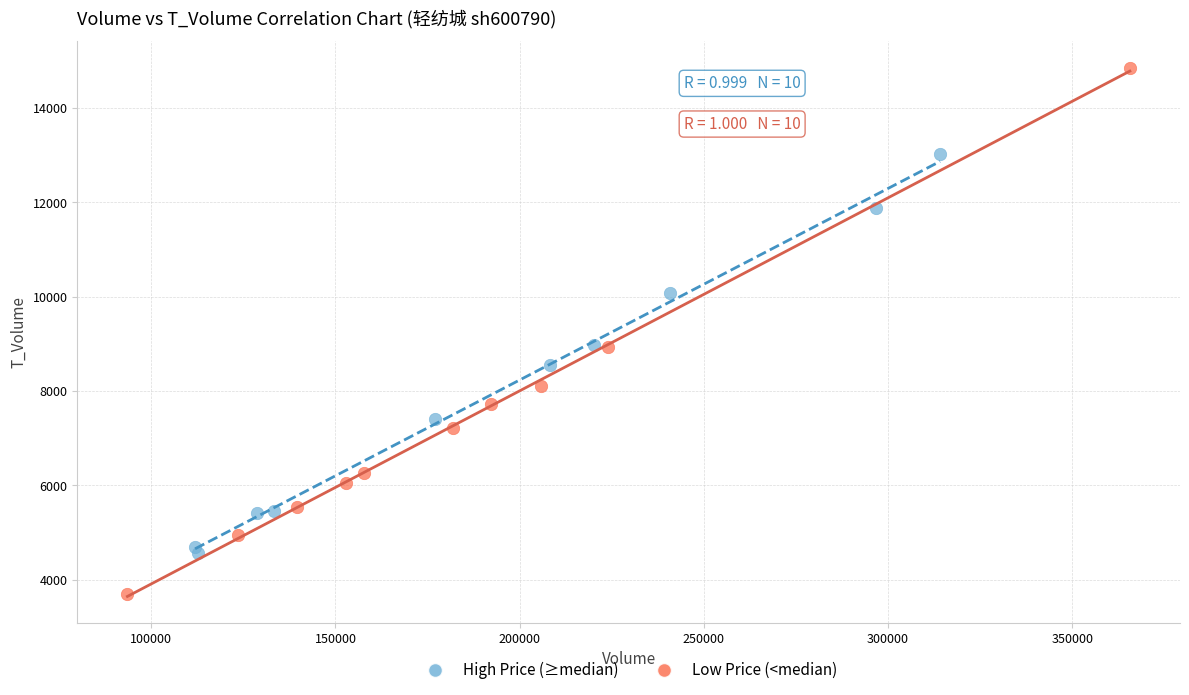

Which series has the widest spread of Y values?

Low Price (<median)